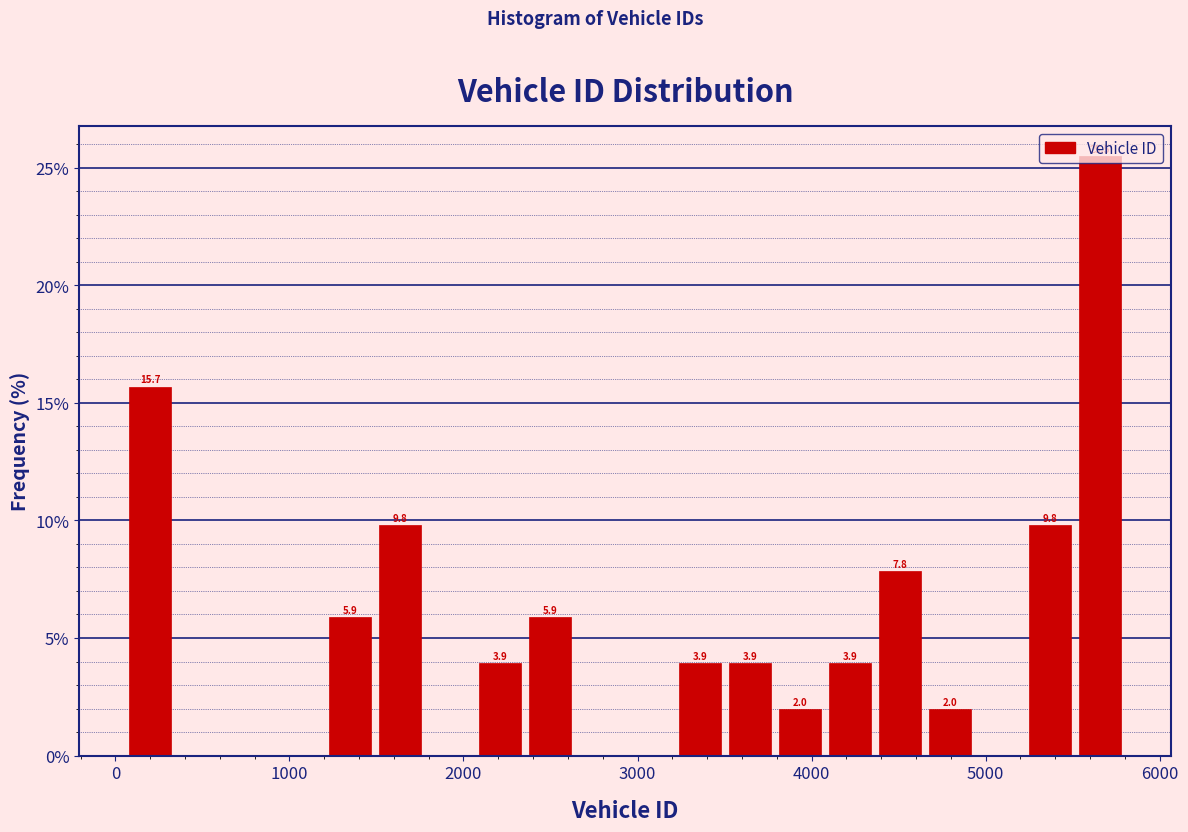

Around what value on the x-axis is the tallest bar? Give the approximate position of its centre, as read against the axis.

5700